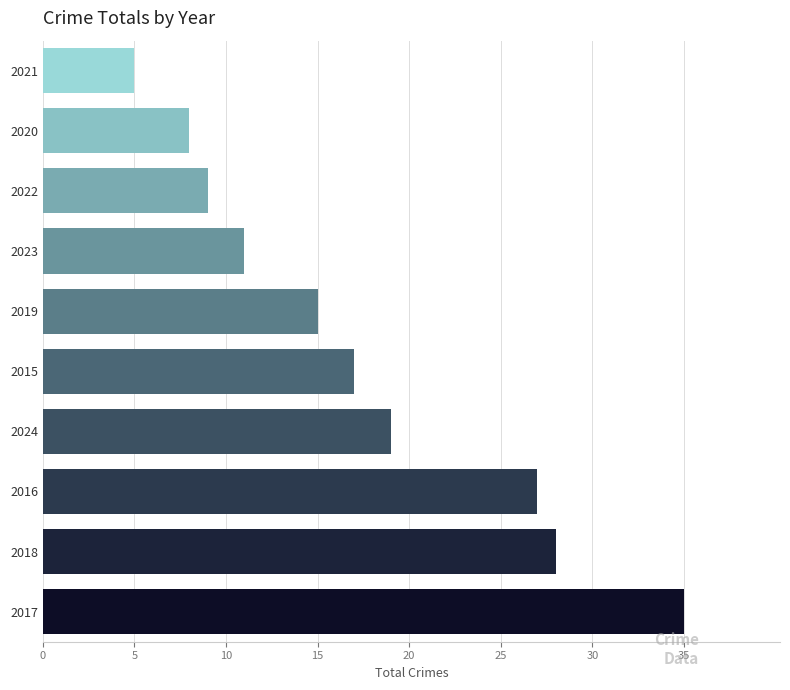

Where is the data nearest to the value 20?

2024